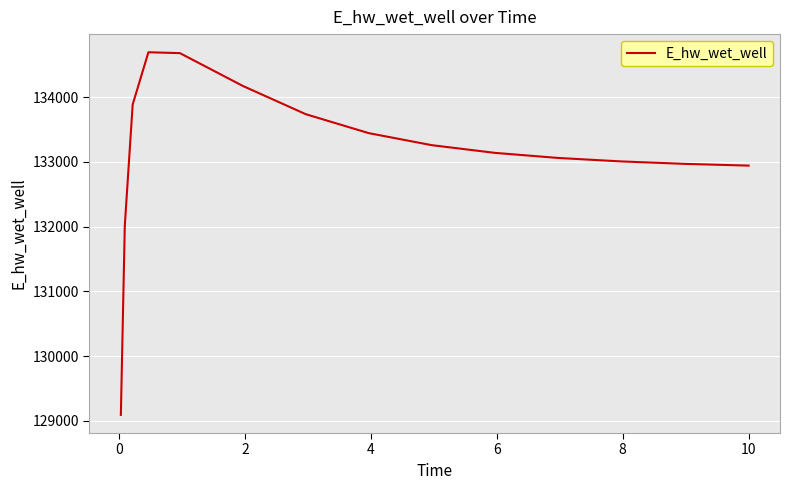

What is the minimum value shown in the chart?

129093.7